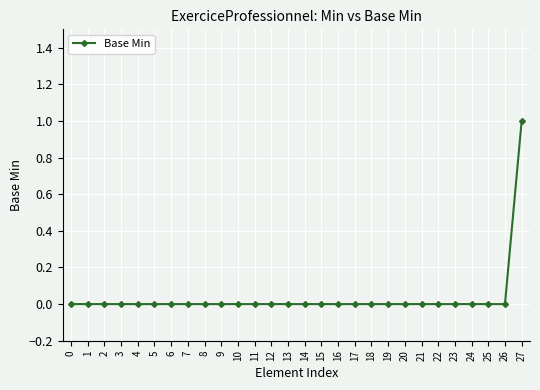

What is the change in value from 17 to 27?

+1